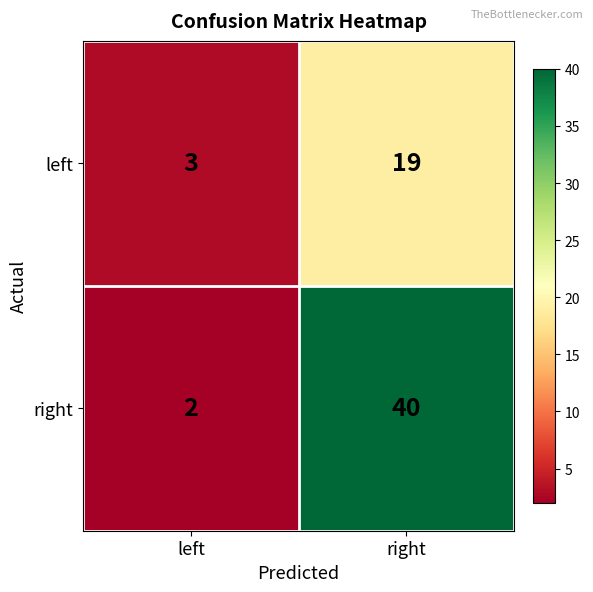

The value of right at left is 3. True or false?

False